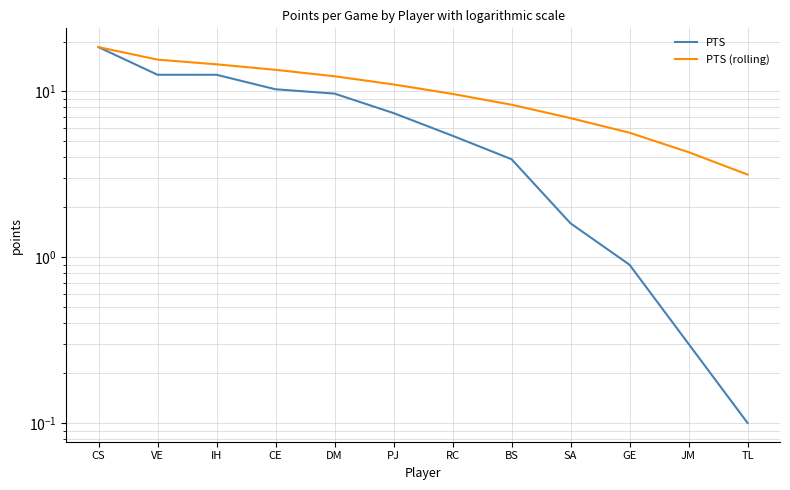

What is the label of the 11th point from the left?

JM